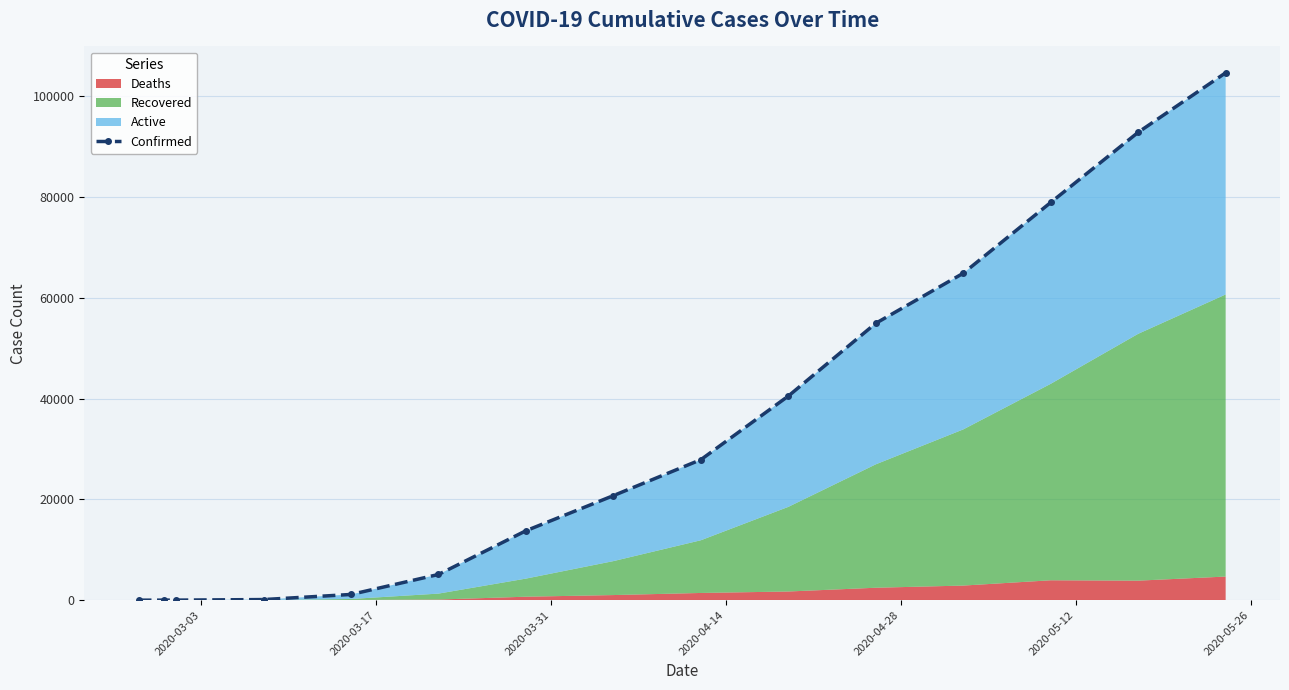

Reading right to left, what are all the values shown in this chart?

104687	92875	78948	64898	54967	40522	27893	20755	13782	5102	1135	122	10	6	1